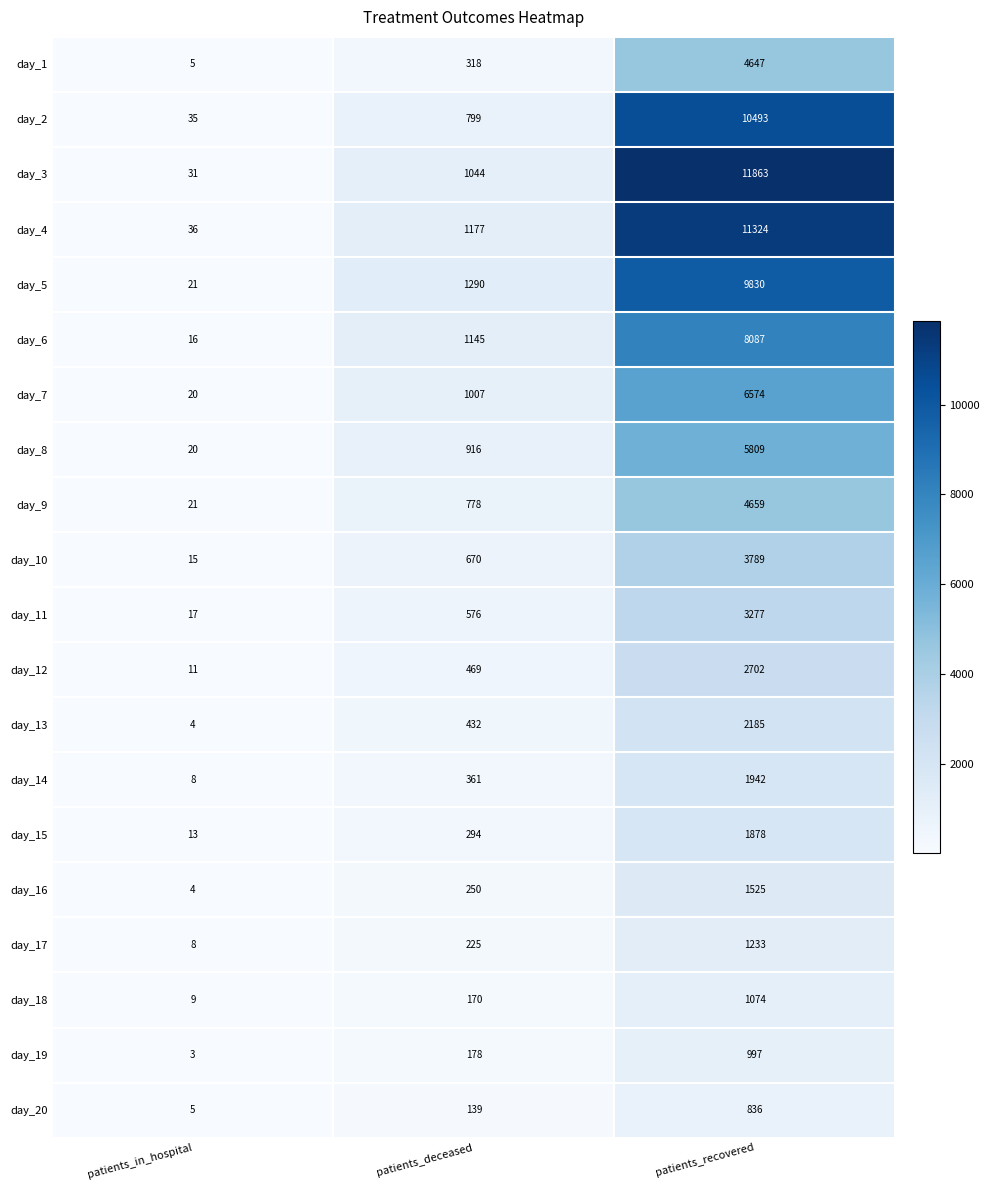

How many day_4 values are between 36 and 11324?

3